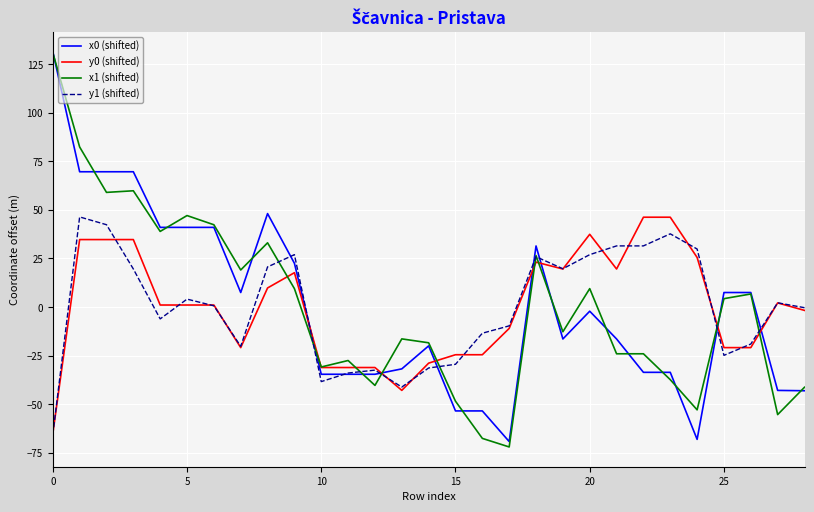

How many values in x1 (shifted) are above zero?

14